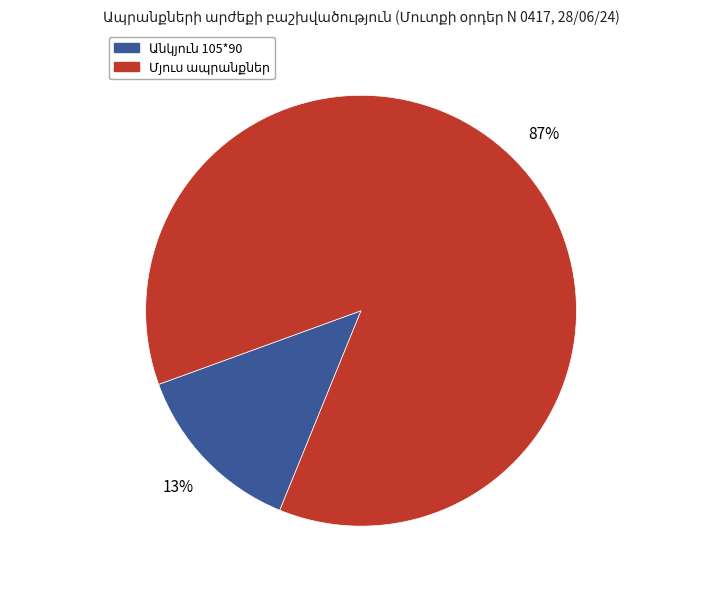

Does any single category account for the majority?

Yes